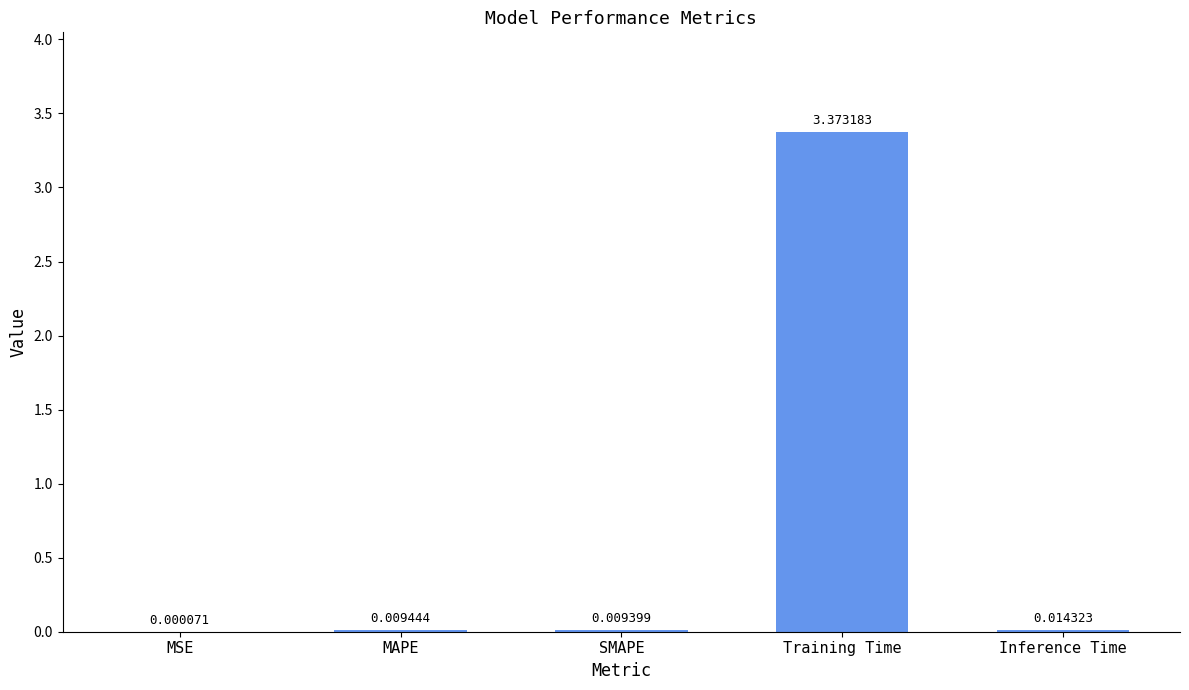

Which label corresponds to the largest value in the chart?

Training Time